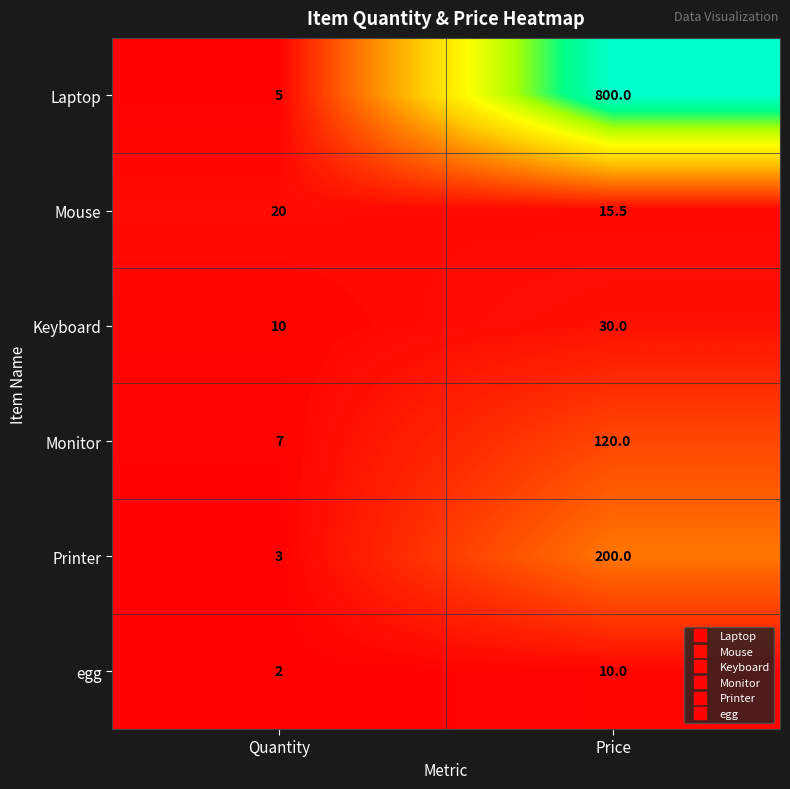

True or false: Mouse has a value of 20.0 at Quantity.

True